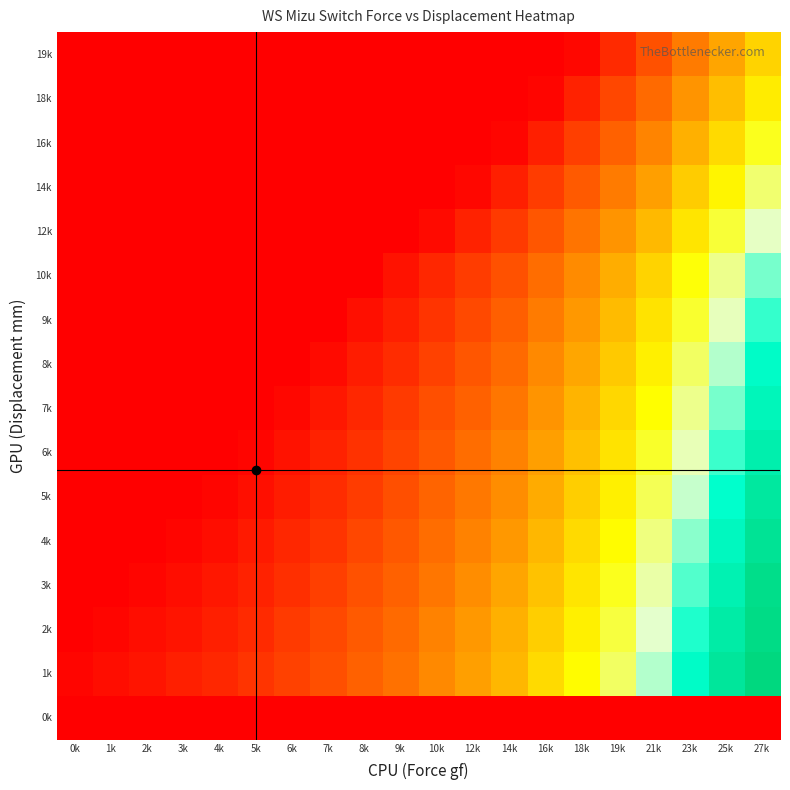

Count the number of data series in this chart.

16